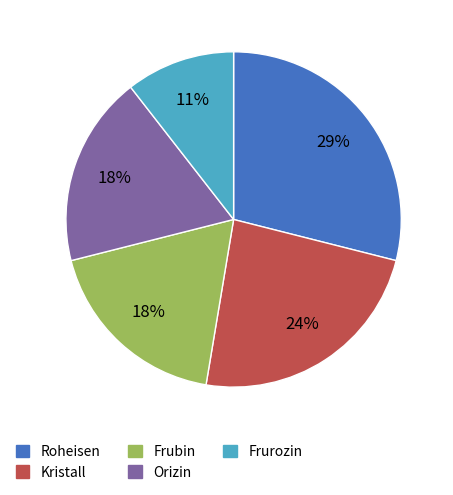

Do Frurozin and Roheisen together represent more than half of the pie?

No